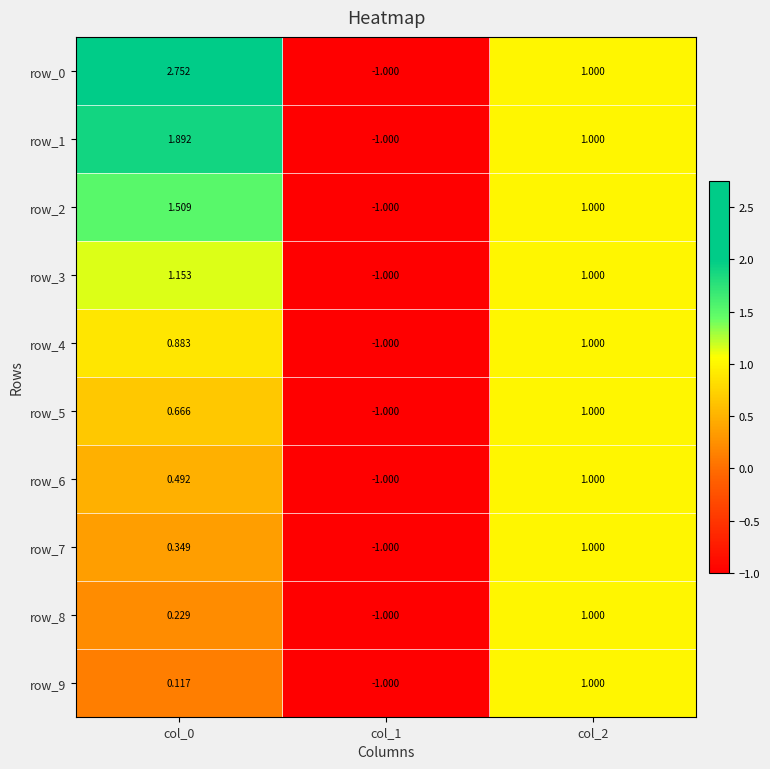

Is the value of row_4 at col_1 greater than the value of row_9 at col_2?

No